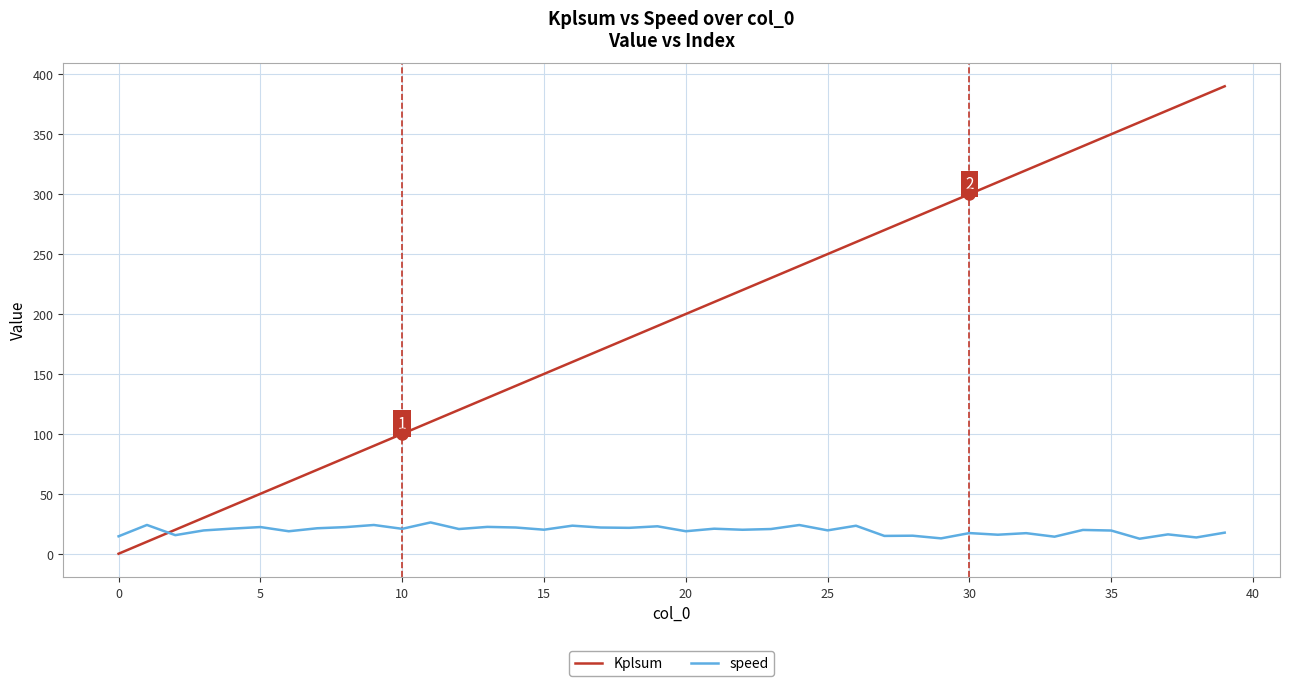

Rank the series by their average value, from lowest to highest.

speed, Kplsum